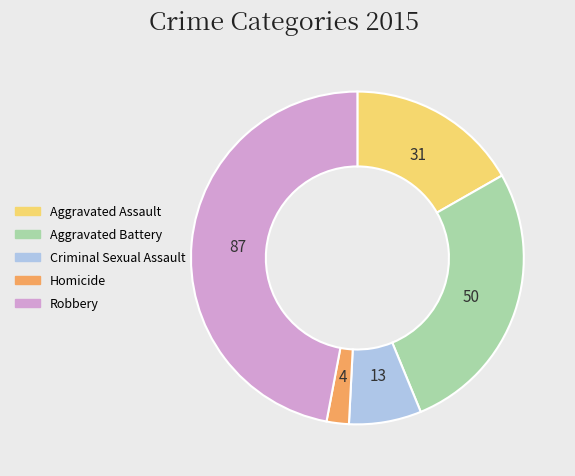

Is it true that Criminal Sexual Assault is 18% of the pie?

False